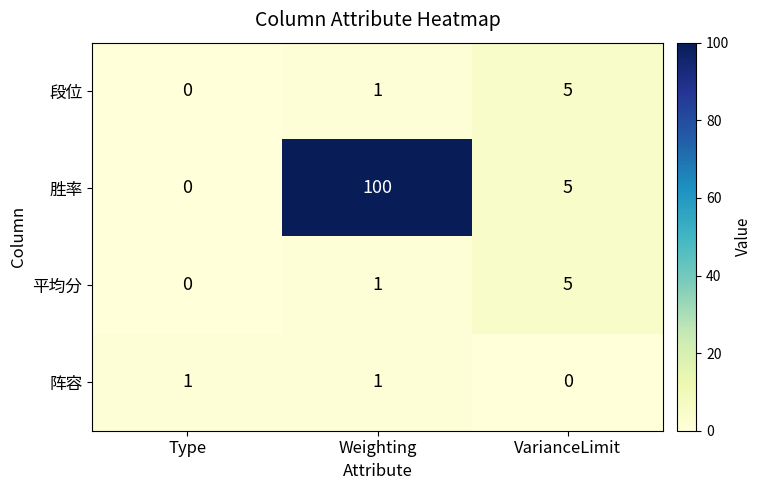

The value of 段位 at Weighting is 2. True or false?

False